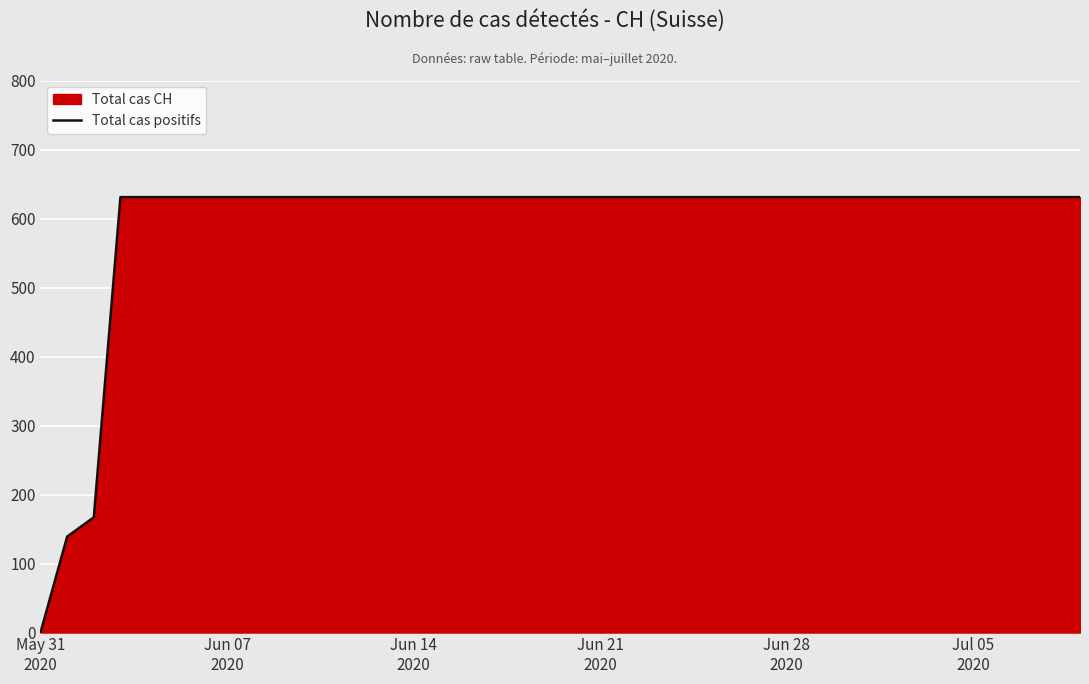

What is the value of the 18th point from the left?

631